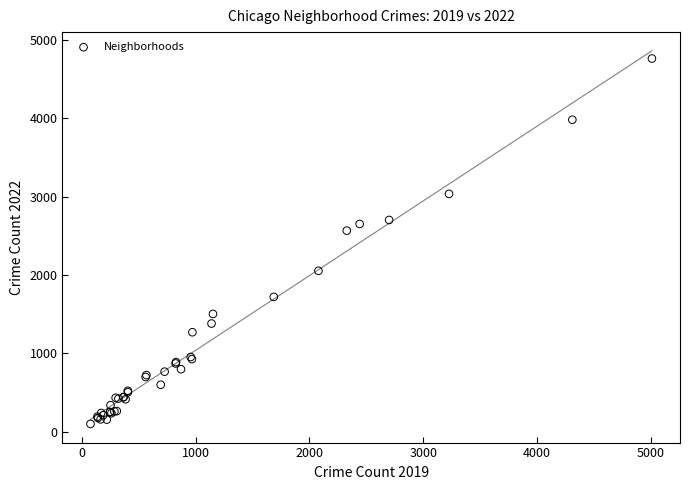

What Y value in the scatter plot is closest to 2430?

2566